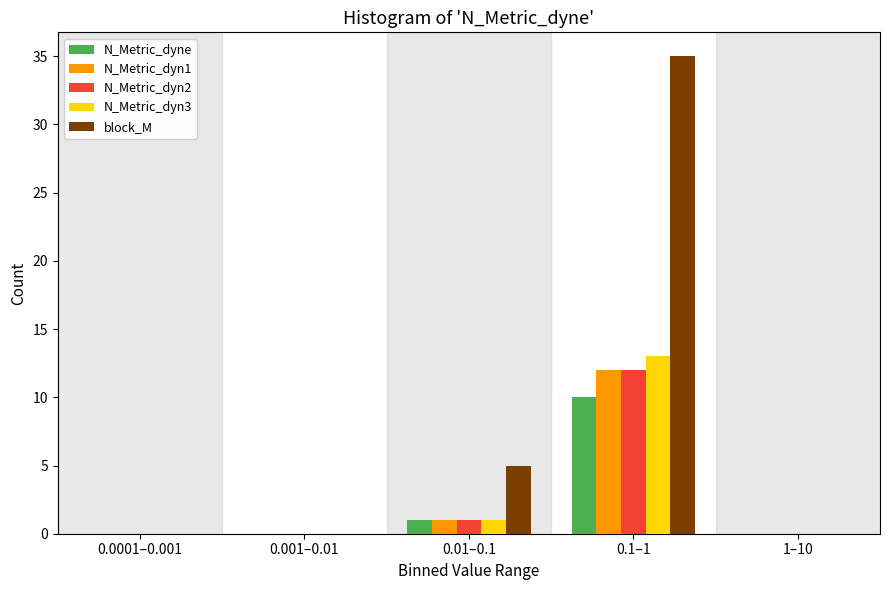

Reading left to right, what are all the values shown in this chart?

N_Metric_dyne: 0.0001–0.001=0	0.001–0.01=0	0.01–0.1=1	0.1–1=10	1–10=0
N_Metric_dyn1: 0.0001–0.001=0	0.001–0.01=0	0.01–0.1=1	0.1–1=12	1–10=0
N_Metric_dyn2: 0.0001–0.001=0	0.001–0.01=0	0.01–0.1=1	0.1–1=12	1–10=0
N_Metric_dyn3: 0.0001–0.001=0	0.001–0.01=0	0.01–0.1=1	0.1–1=13	1–10=0
block_M: 0.0001–0.001=0	0.001–0.01=0	0.01–0.1=5	0.1–1=35	1–10=0